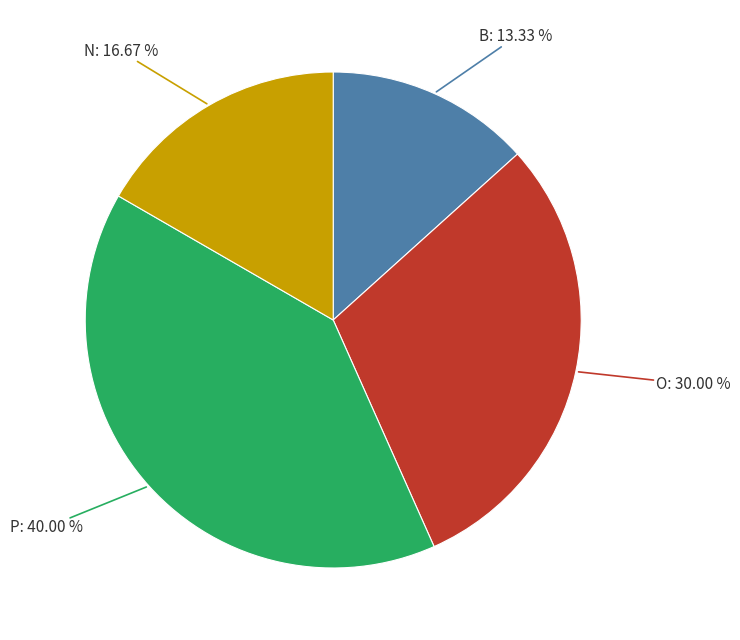

Is there any slice that represents more than half of the pie?

No